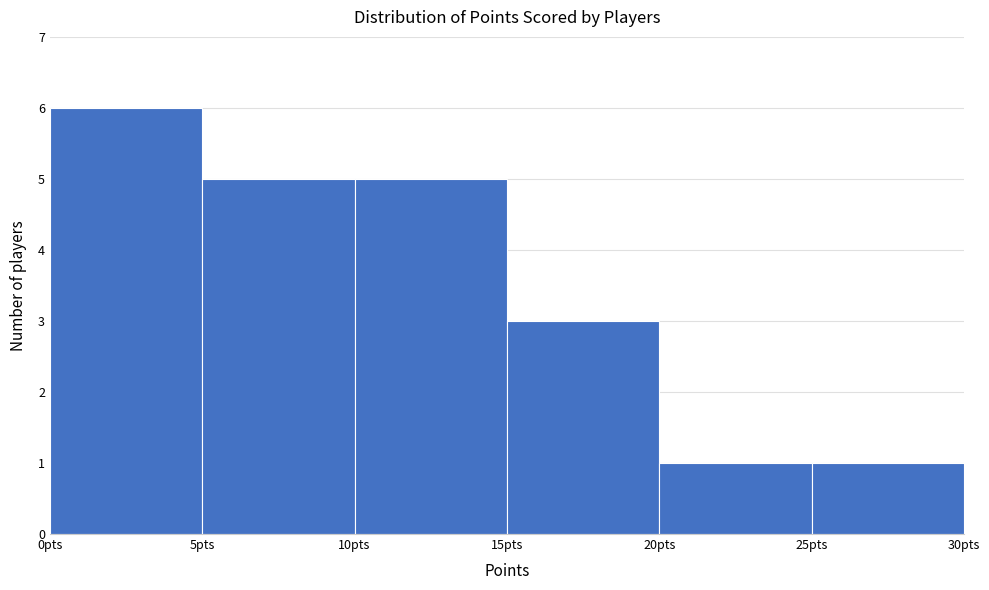

How tall is the bar that spans 15 to 20 on the x-axis? The values are not printed on the chart, so give them approximately, as read against the axis.

3